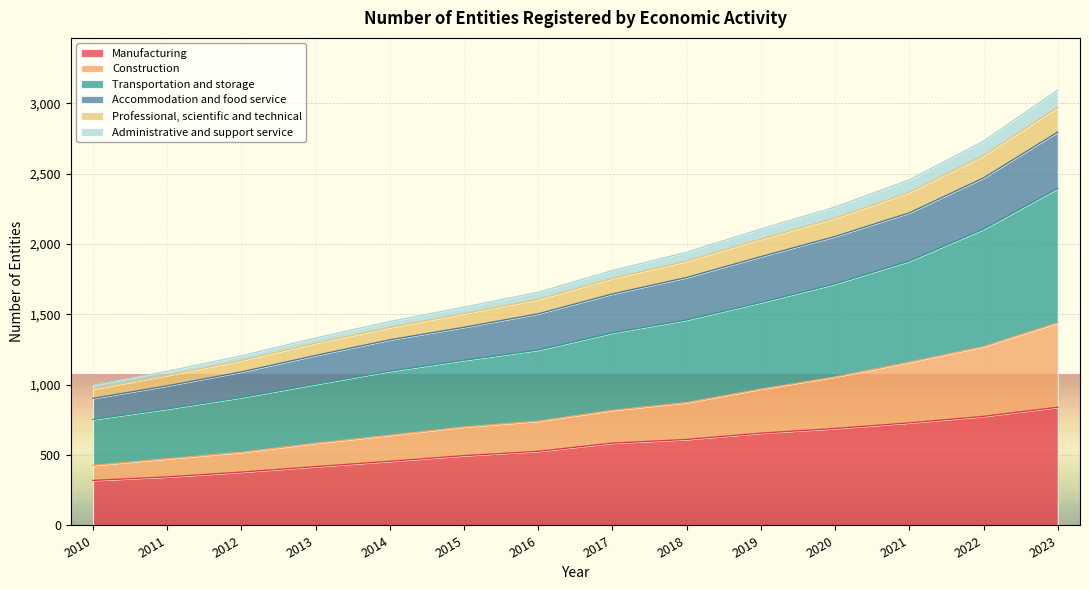

True or false: Administrative and support service has more than 0 points higher than both neighbors.

False